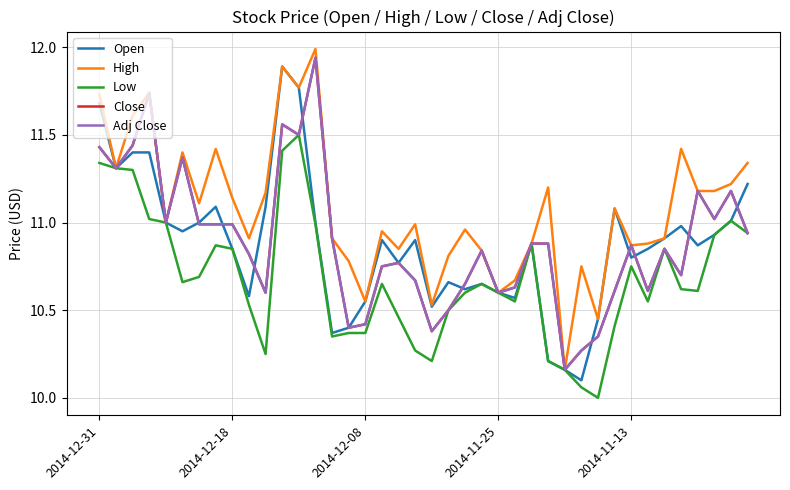

Where is the first local maximum for Low?

7